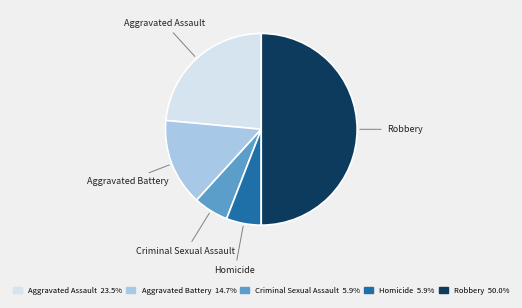

Do Aggravated Battery and Criminal Sexual Assault together represent more than half of the pie?

No